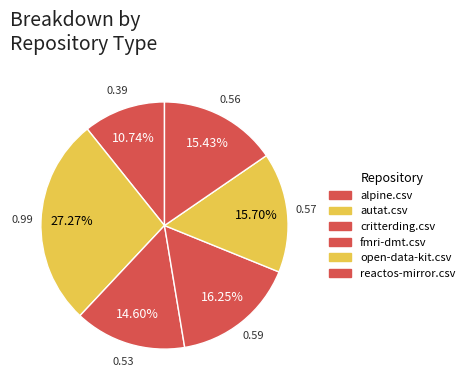

To the nearest percent, what is the combined percentage of critterding.csv and reactos-mirror.csv?

30%